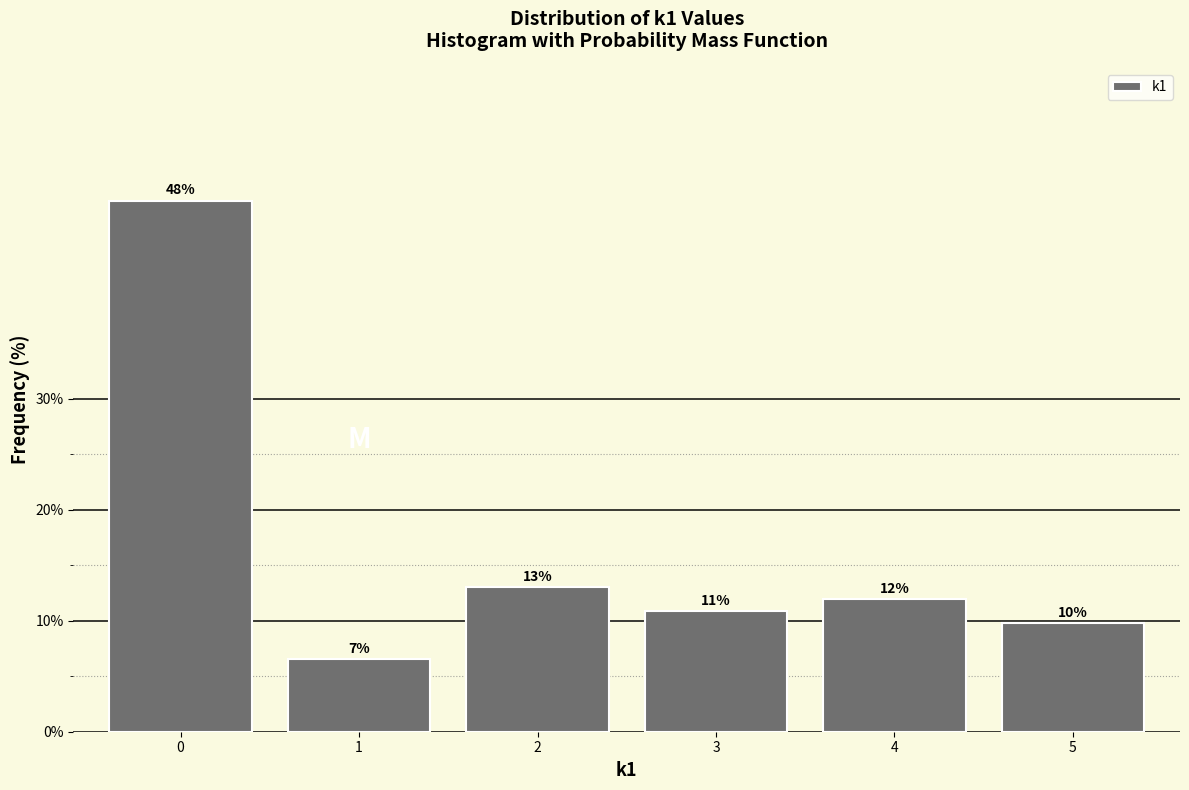

Rank the categories by value from lowest to highest.

1, 5, 3, 4, 2, 0